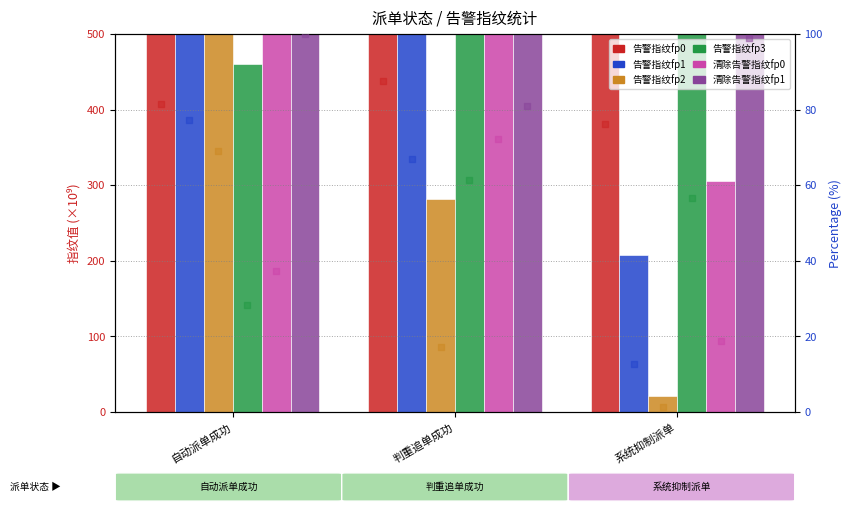

Which series has the largest total across all categories?

清除告警指纹fp1